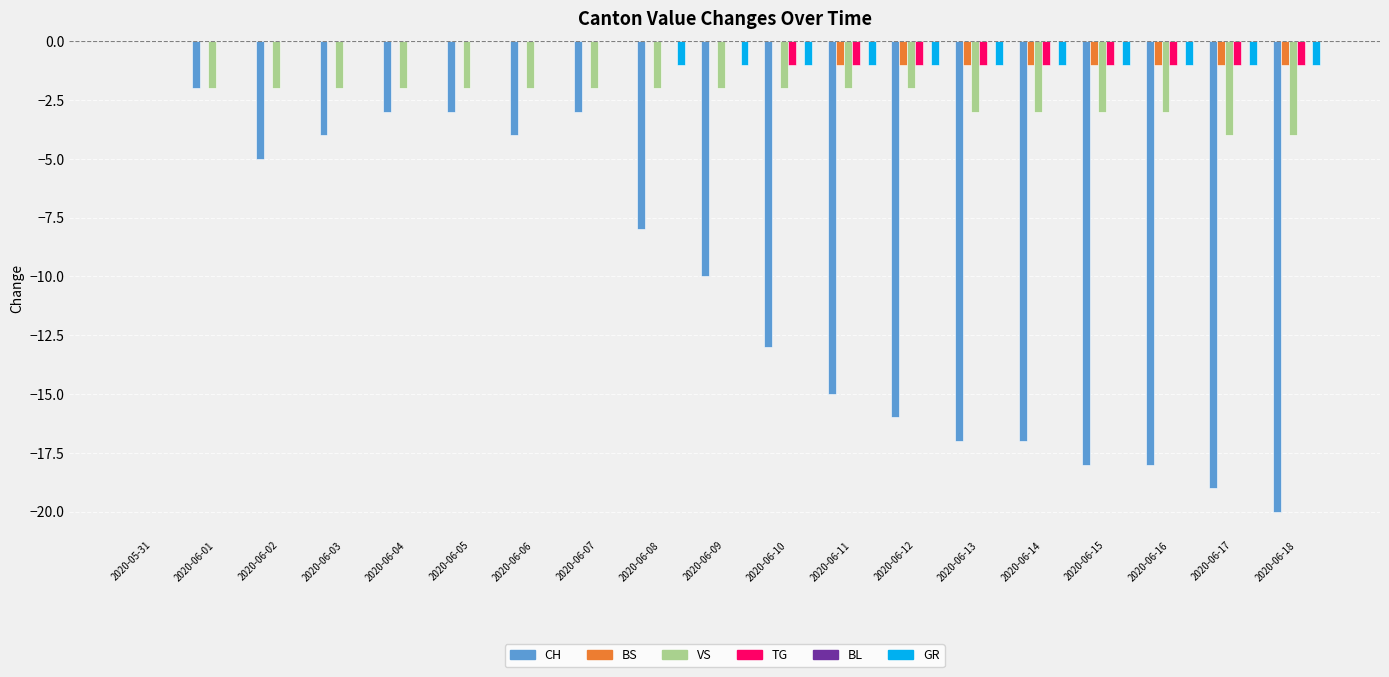

What is the sum of the CH values at 2020-06-01 and 2020-06-14?

-19